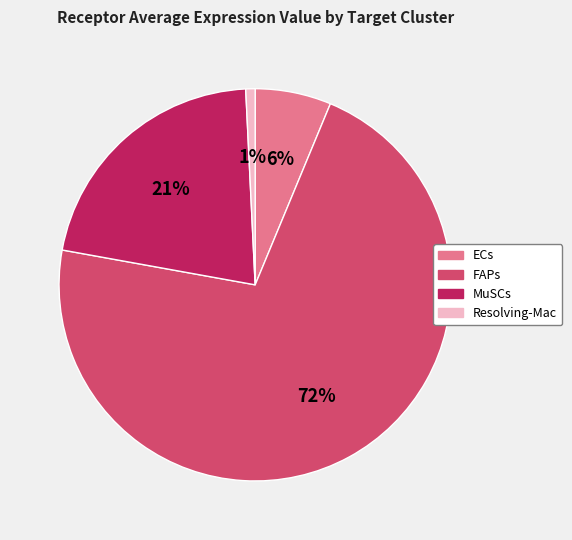

To the nearest percent, what percentage of the pie is ECs?

6%